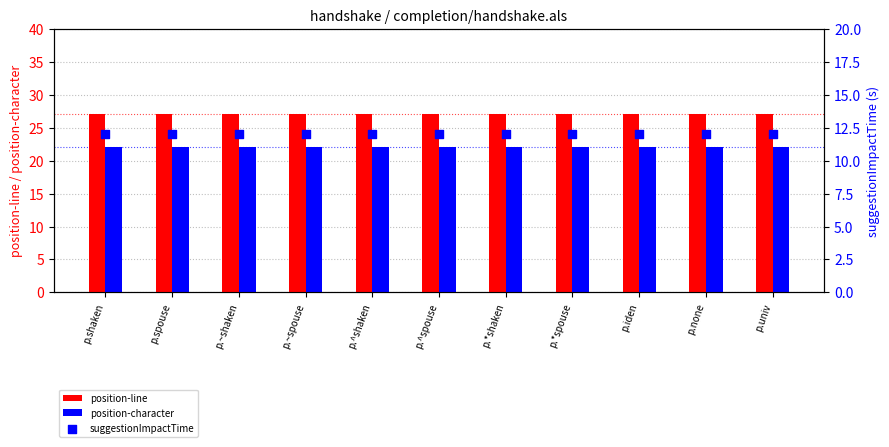

Is the value of position-character at p.^shaken greater than the value of suggestionImpactTime at p.univ?

Yes